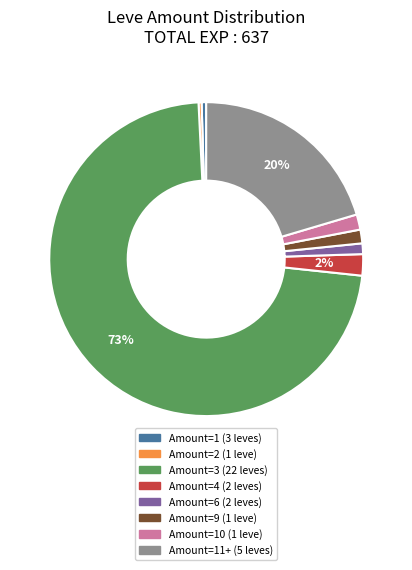

Count the number of slices in the pie.

8